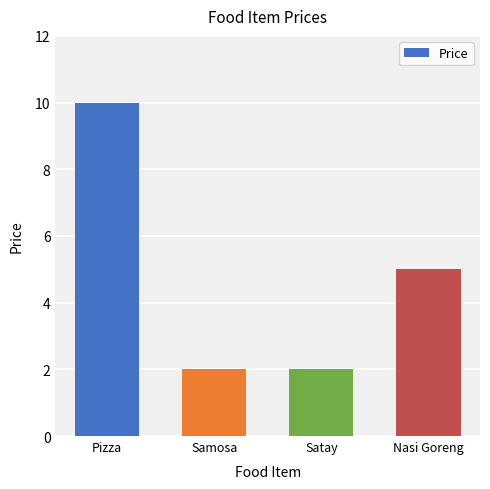

How many series are shown in this chart?

1